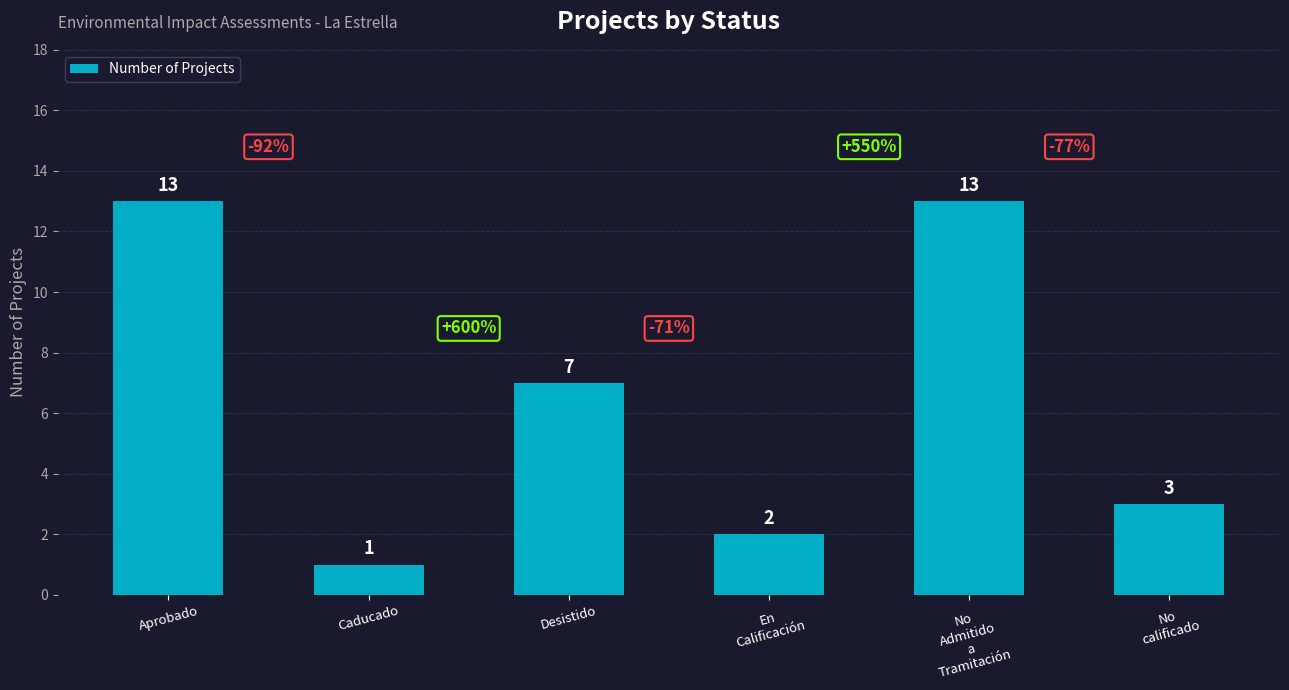

What is the greatest value displayed?

13